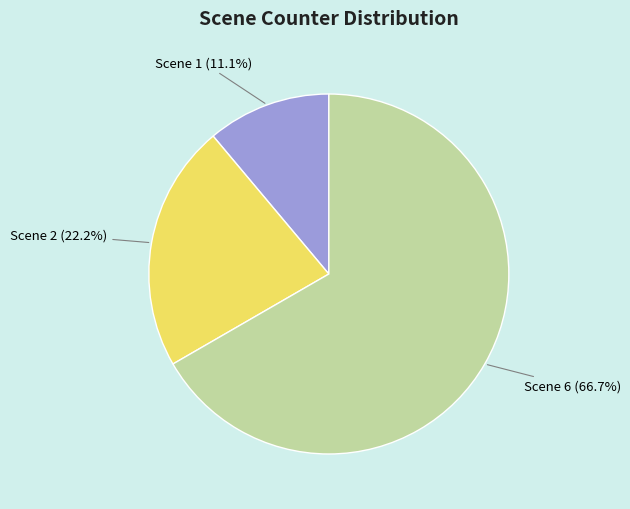

To the nearest percent, what is the difference between the Scene 1 and Scene 6 slice percentages?

56%